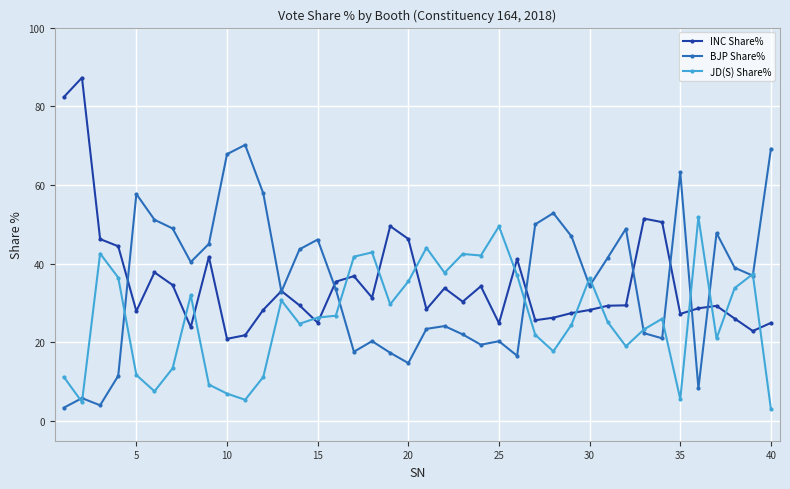

True or false: BJP Share% has more than 2 interior local peaks.

True